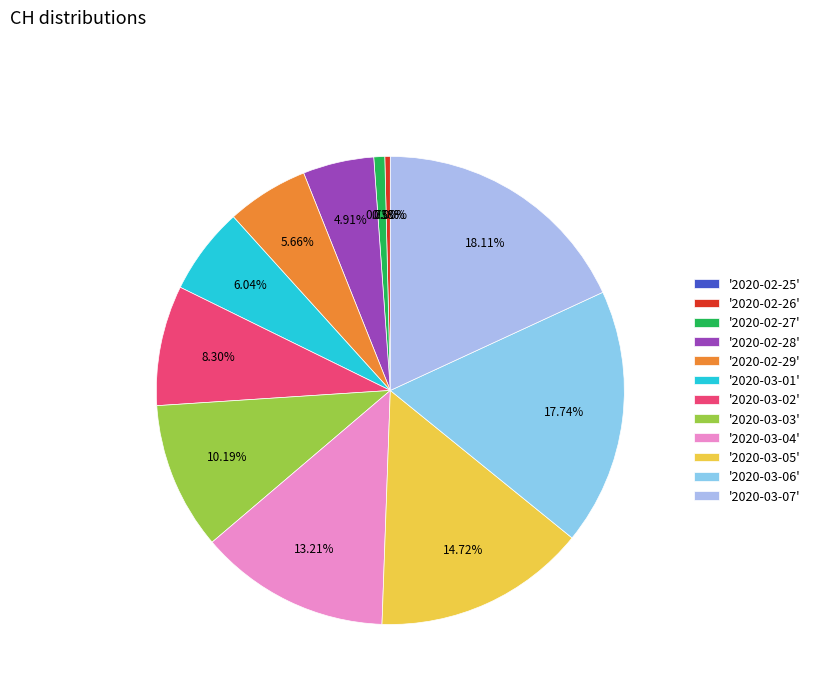

Count the number of slices in the pie.

12